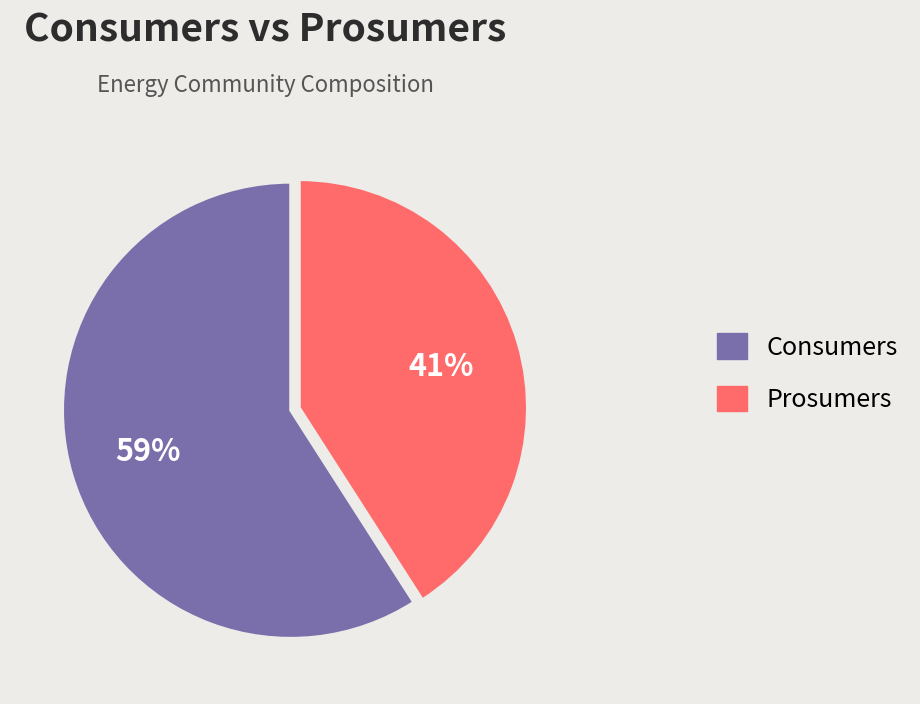

What percentage is the Prosumers slice, to the nearest percent?

41%